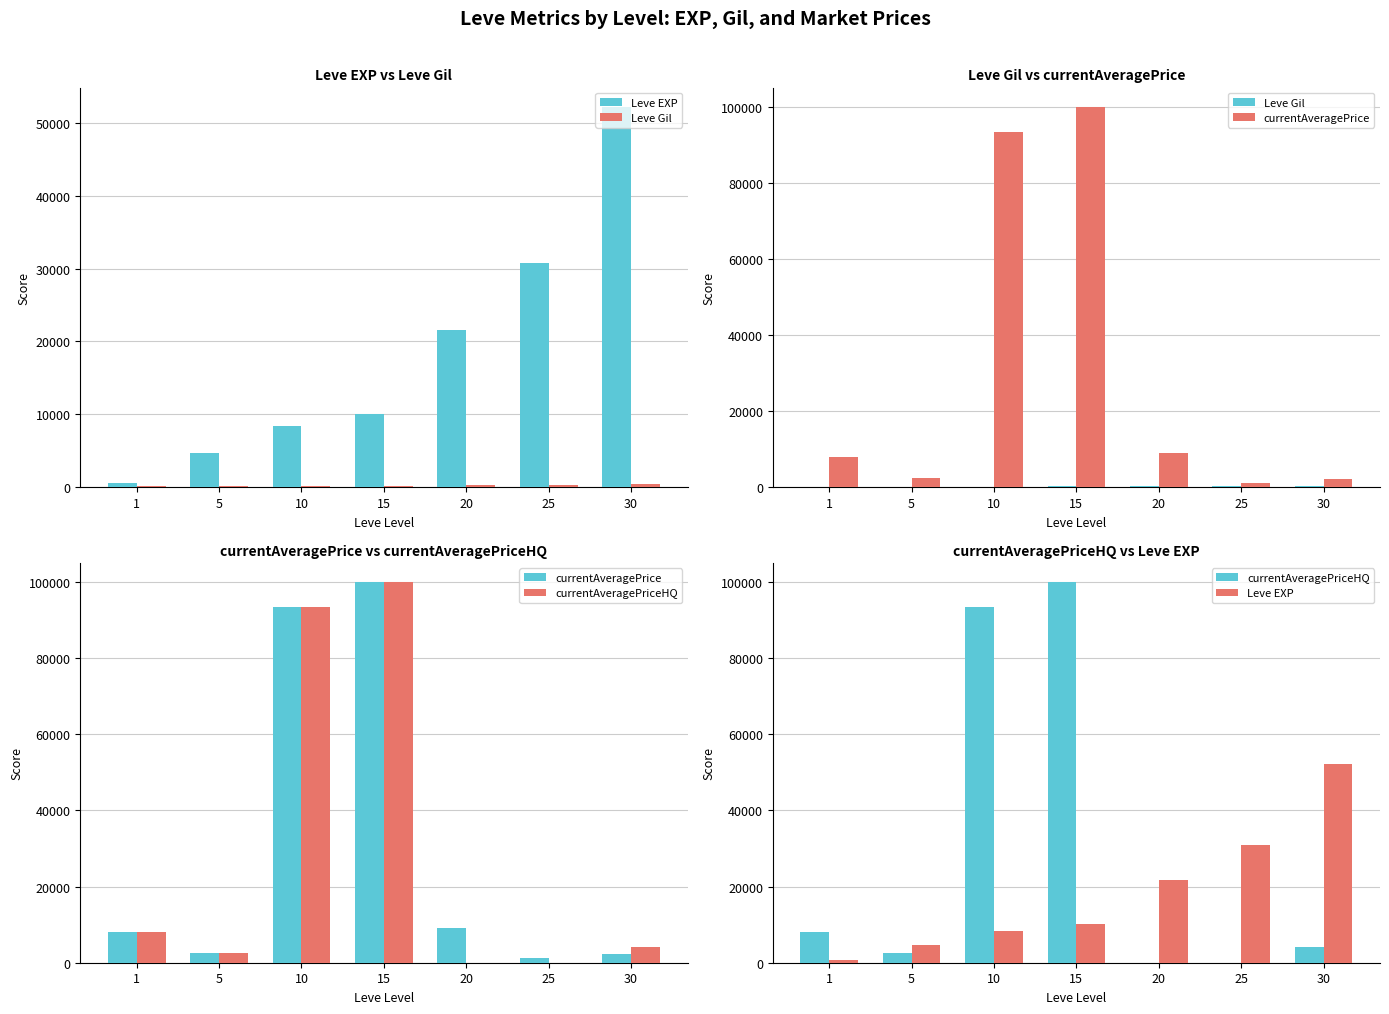

Rank the series by their maximum value, from highest to lowest.

currentAveragePrice, currentAveragePriceHQ, Leve EXP, Leve Gil